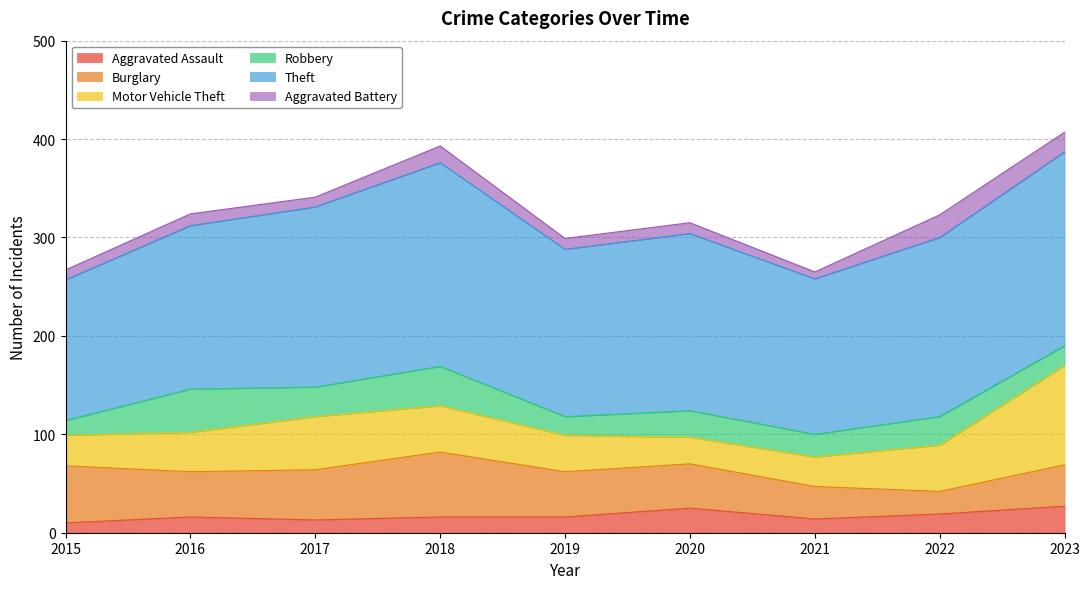

The value of Burglary at 2018 is 44. True or false?

False